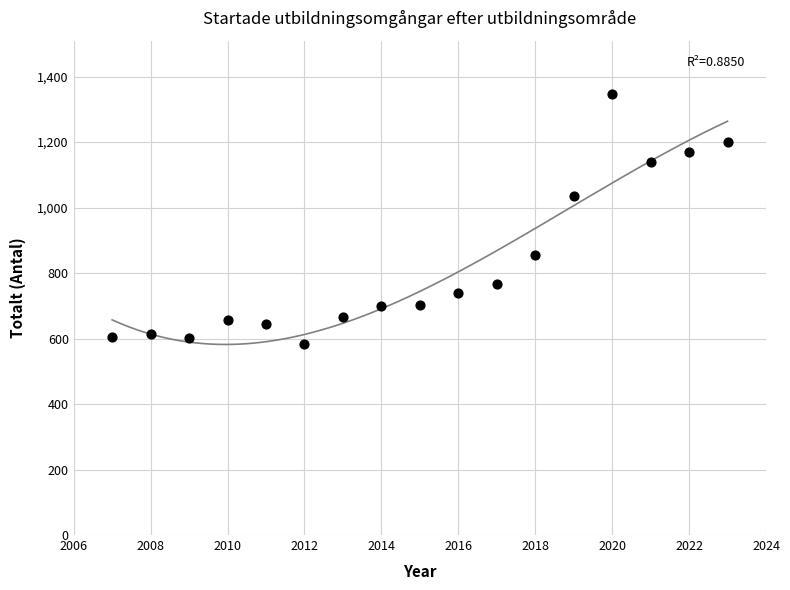

What is the range of X values (max minus min)?

16